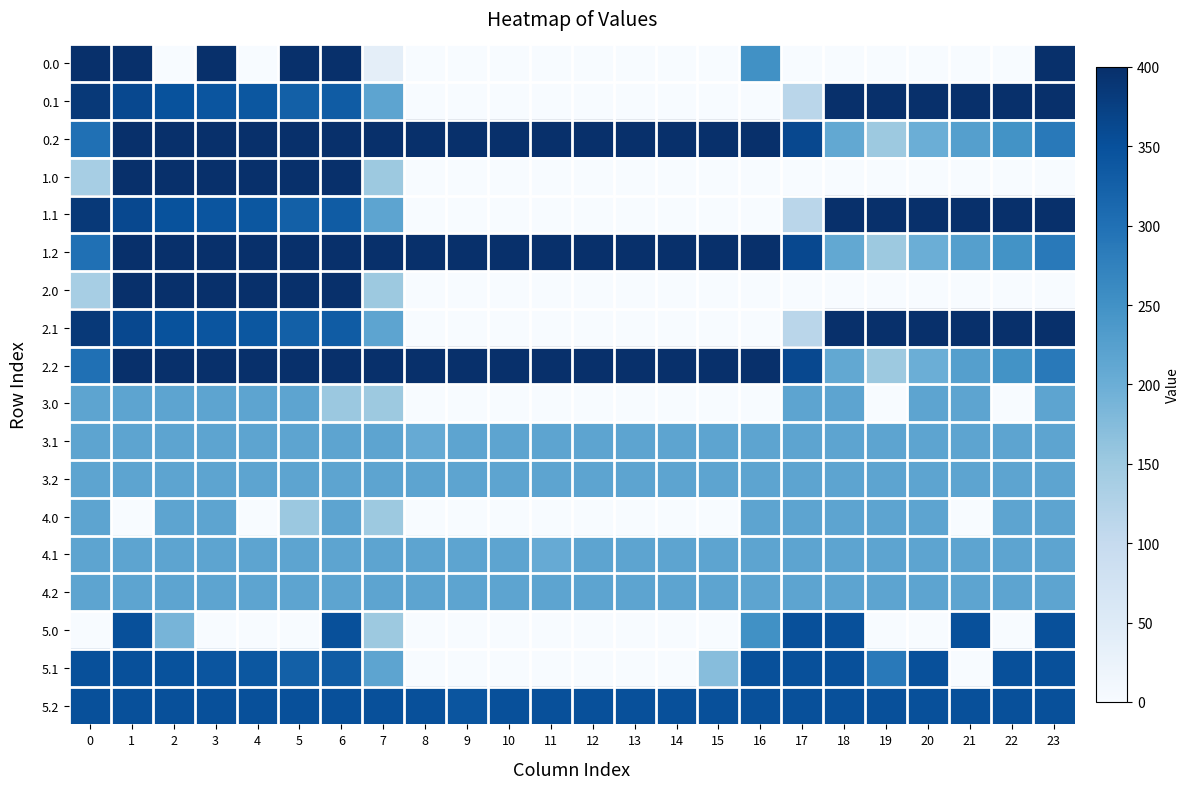

How many categories are shown in the chart?

24